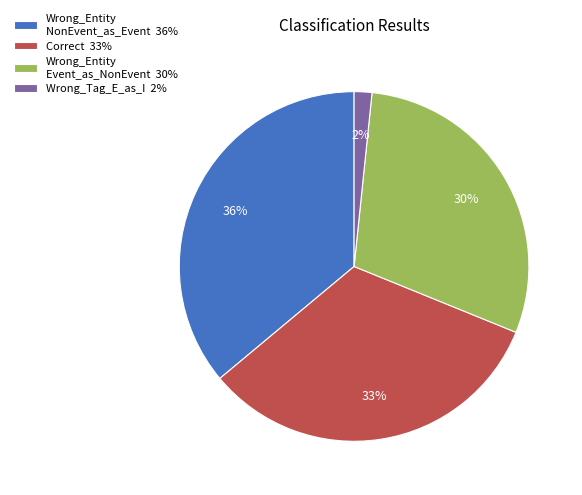

Which has a higher value, Wrong_Entity Event_as_NonEvent 30% or Wrong_Entity NonEvent_as_Event 36%?

Wrong_Entity NonEvent_as_Event 36%